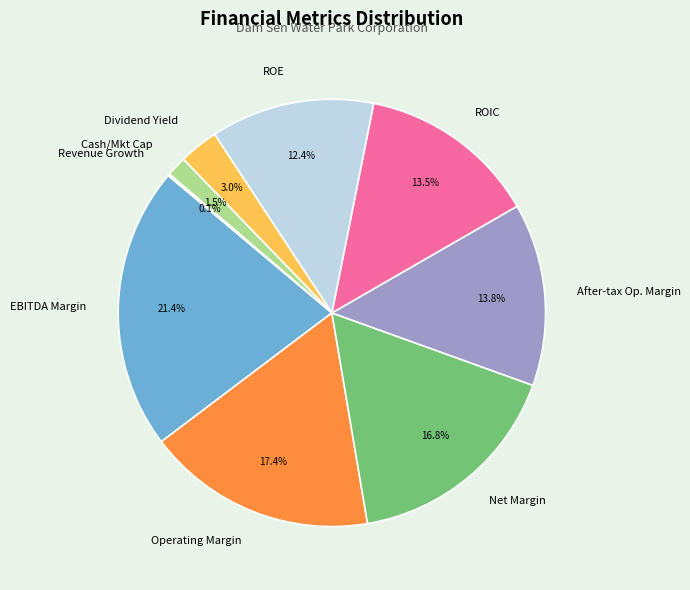

Approximately how many times larger is the value at After-tax Op. Margin compared to EBITDA Margin?

0.6